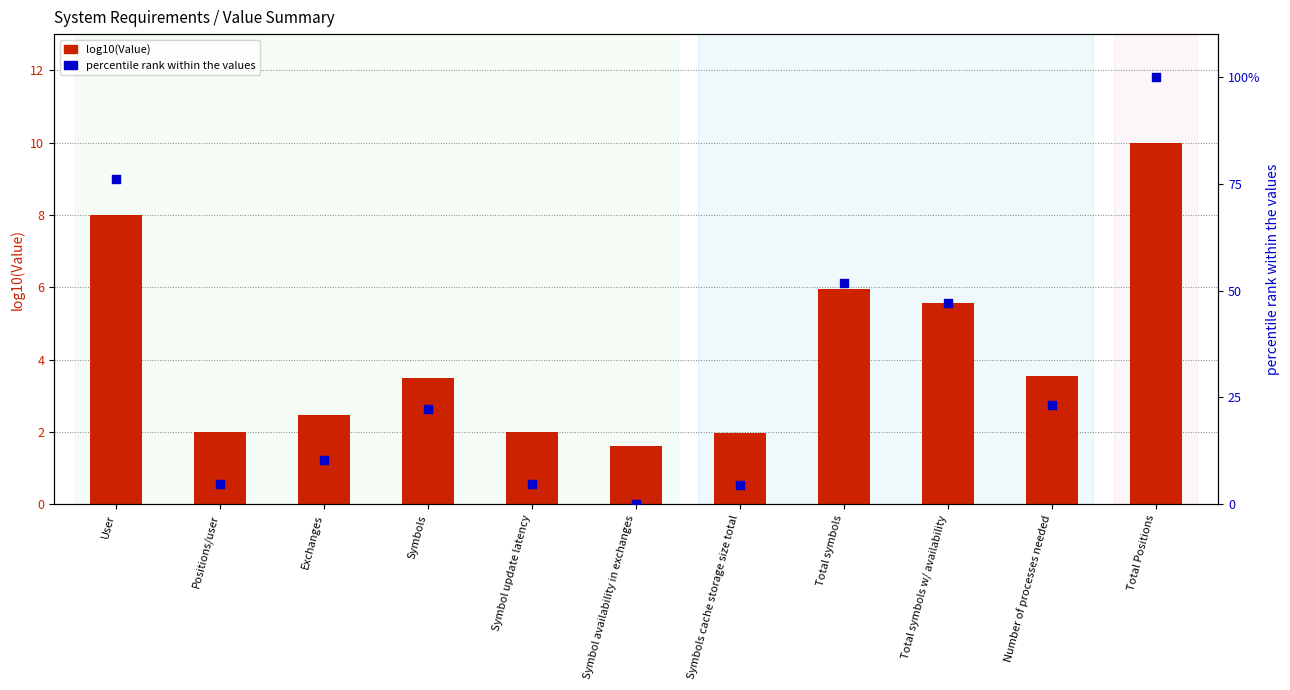

At how many categories does at least one series exceed 3?

10